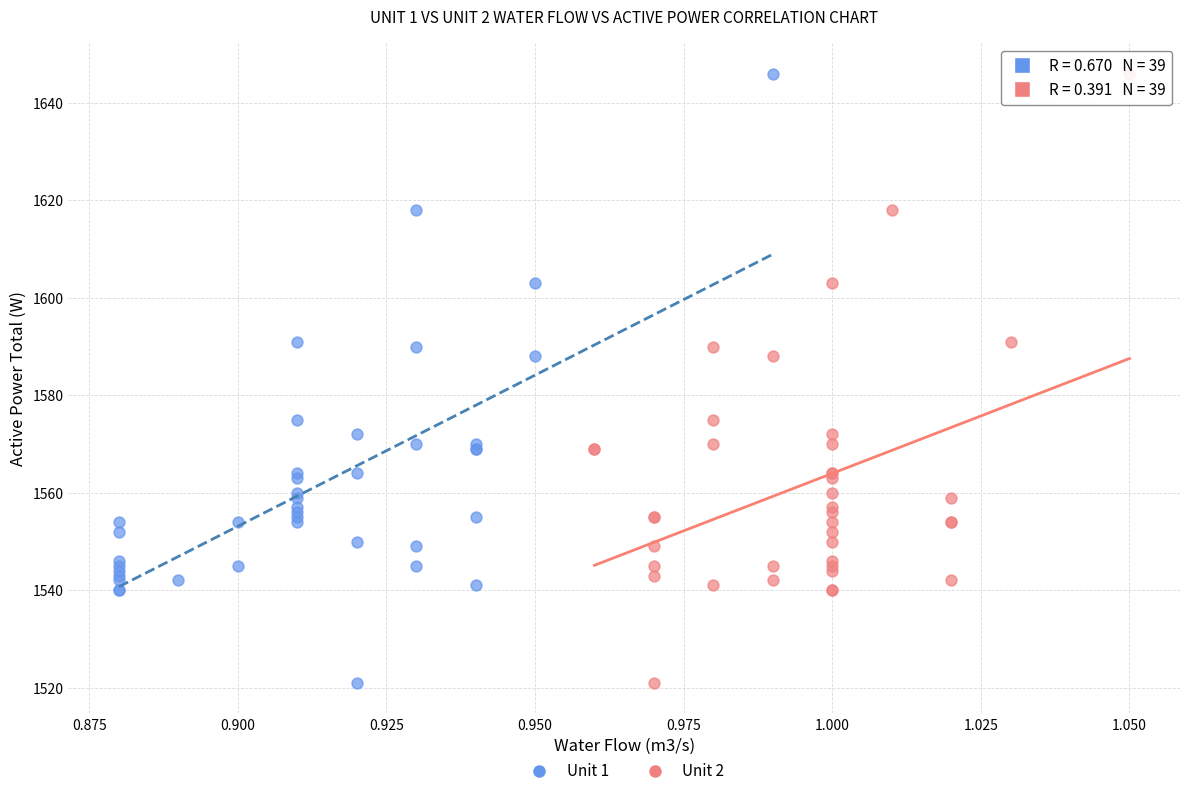

What are all the series names shown in the legend?

Unit 1, Unit 2